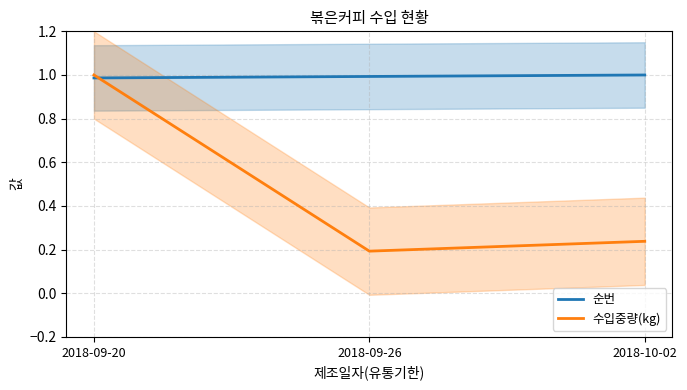

Which has a higher value, 2018-10-02 or 2018-09-20?

2018-10-02